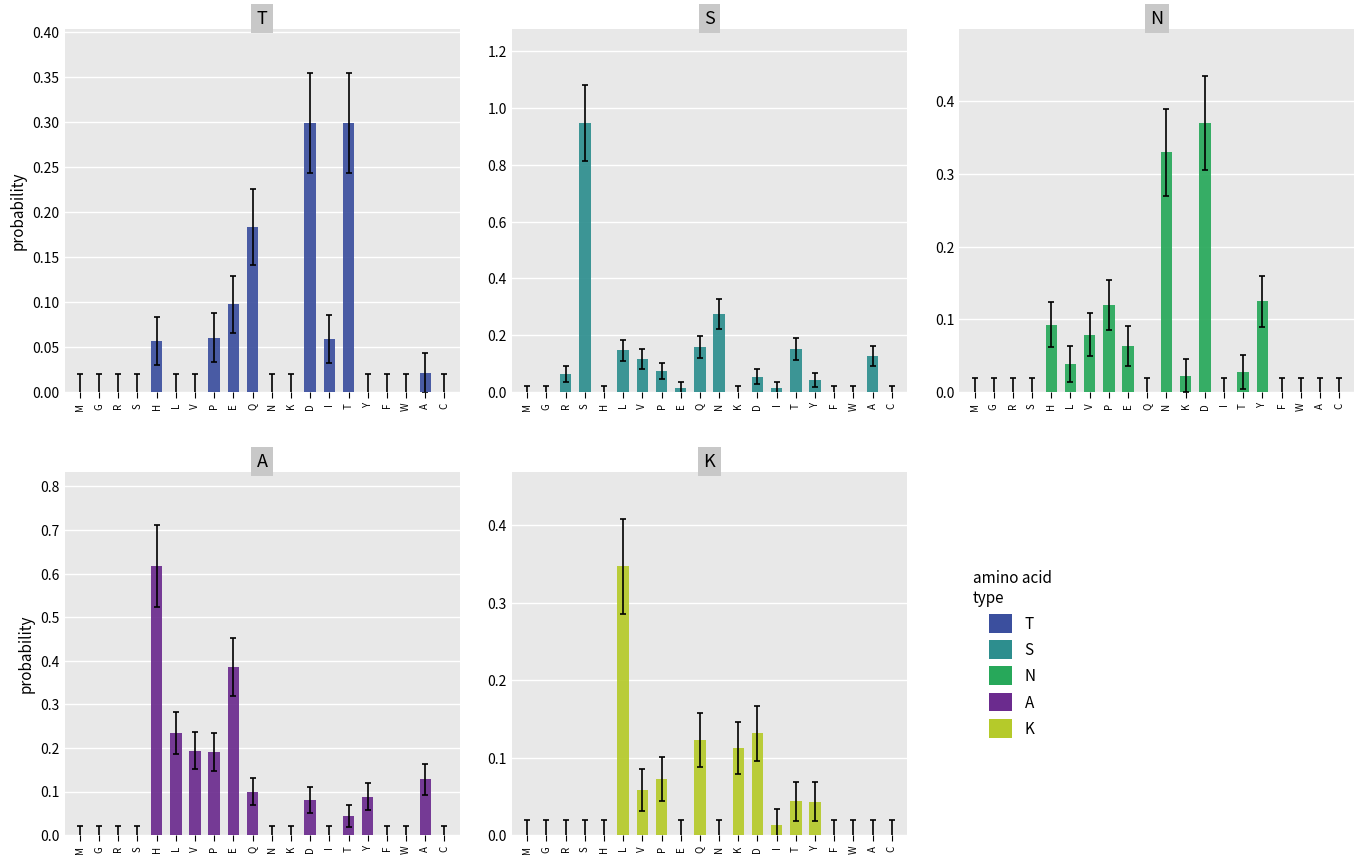

At which label does T reach its minimum?

M